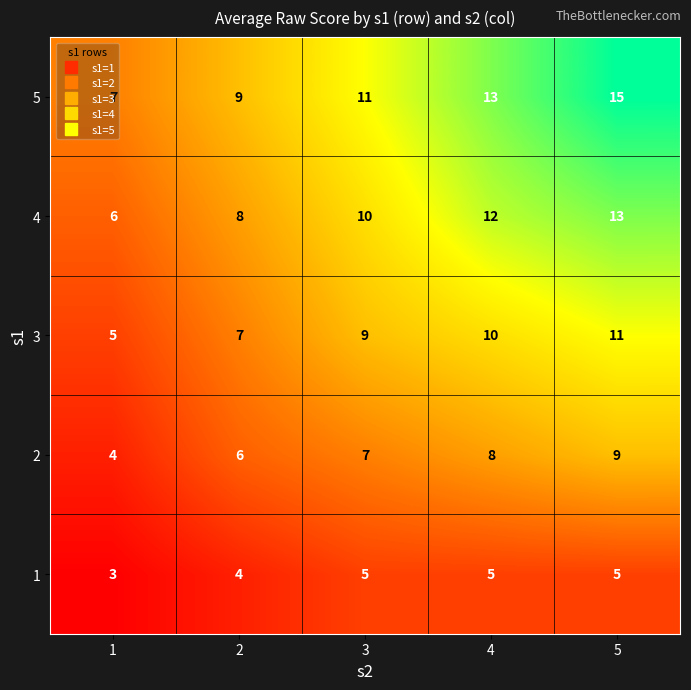

Rank the series at 1 from highest to lowest value.

5, 4, 3, 2, 1